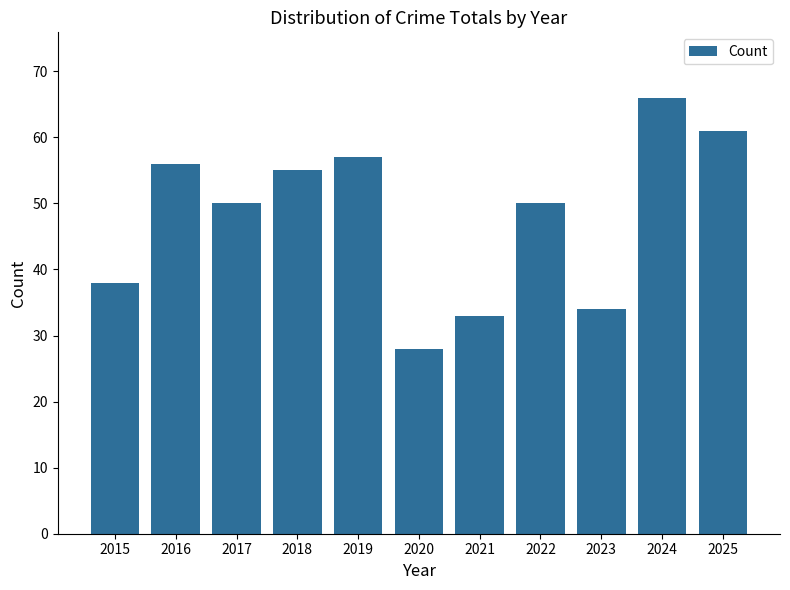

Reading left to right, transcribe all the data shown in this chart.

38	56	50	55	57	28	33	50	34	66	61